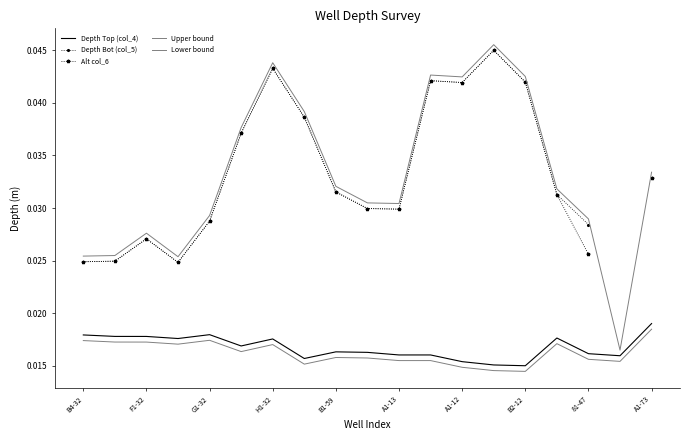

Is it true that Depth Top (col_4) equals 0.0 at 17?

False